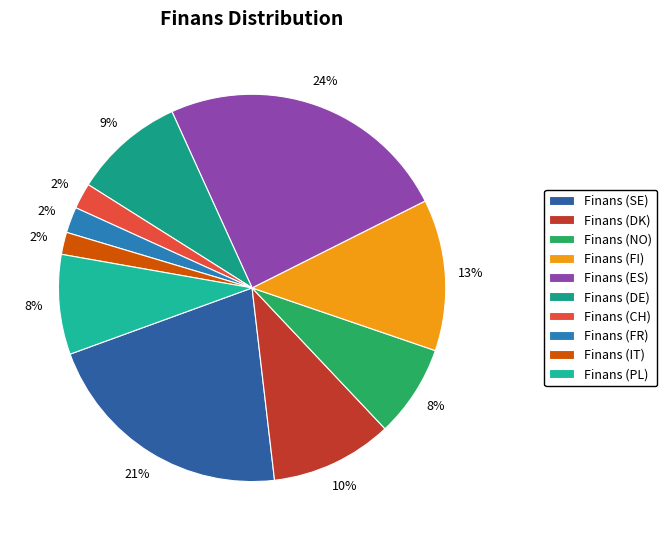

How many segments does this pie chart have?

10